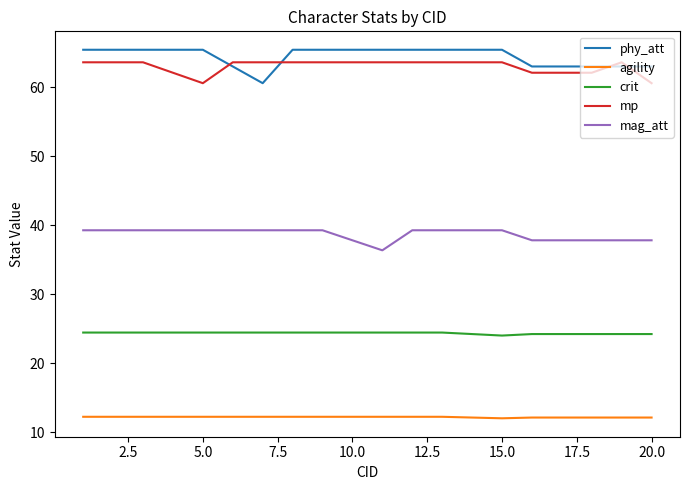

How many lines are shown in the chart?

5